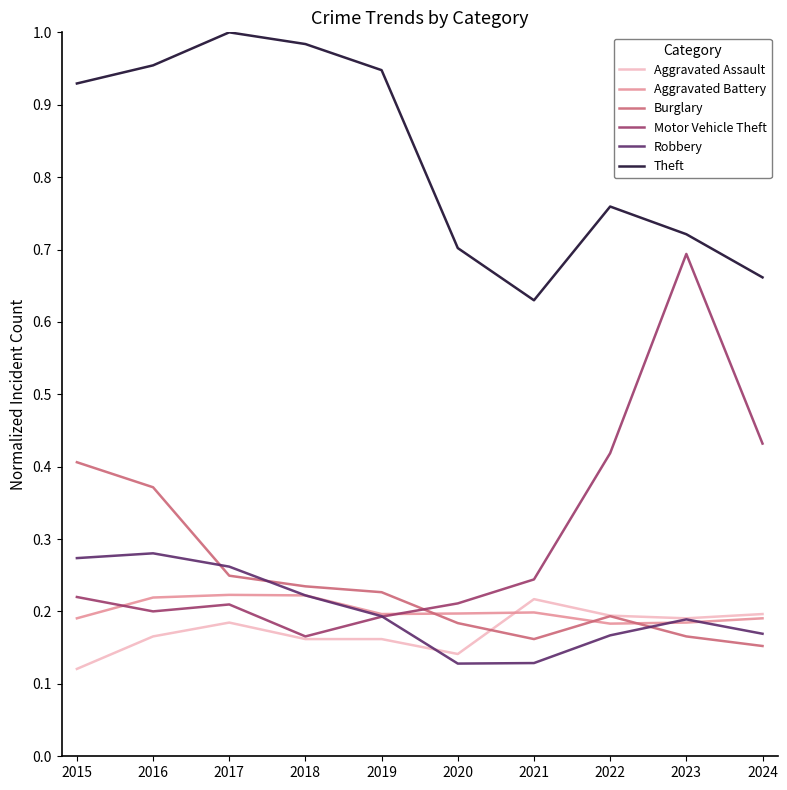

Which series has the widest spread of values?

Motor Vehicle Theft